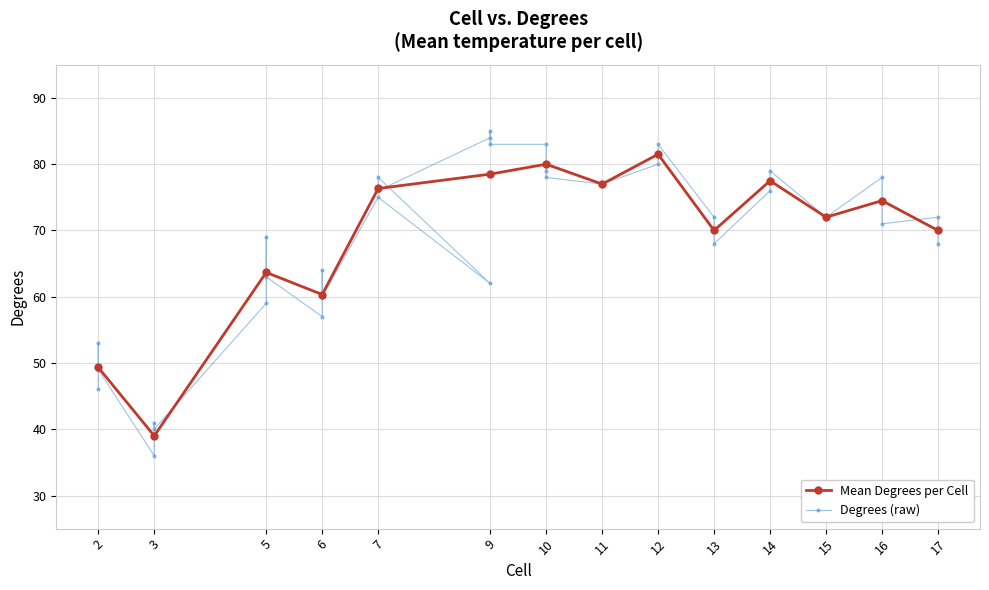

Rank the categories by value from lowest to highest.

3, 3, 3, 2, 2, 2, 6, 5, 6, 9, 5, 6, 17, 13, 5, 16, 17, 15, 15, 13, 7, 14, 7, 11, 11, 16, 10, 7, 14, 10, 12, 12, 10, 9, 9, 9